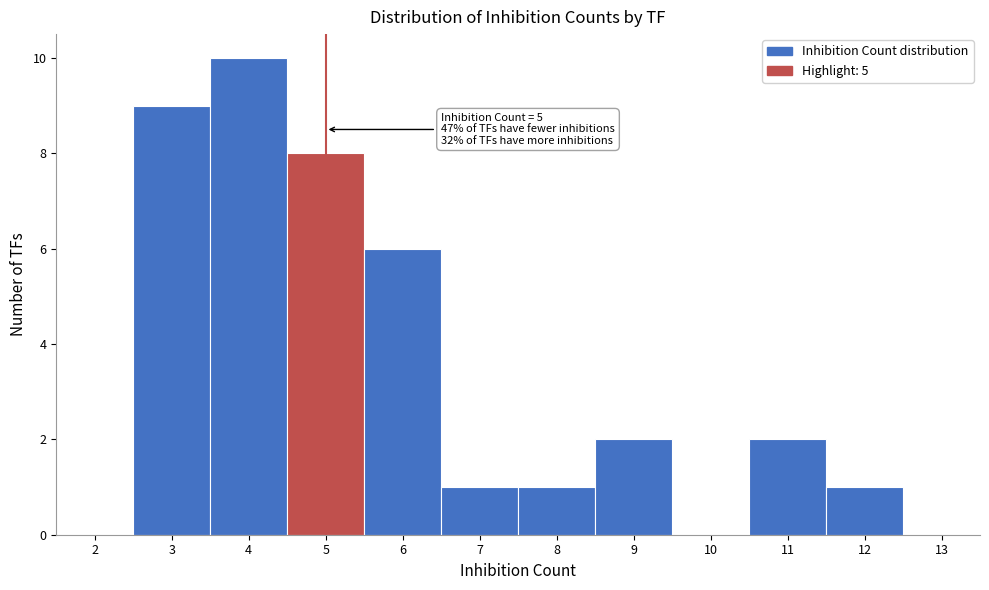

Over which range of the x-axis is the bar tallest?

3.5 to 4.5